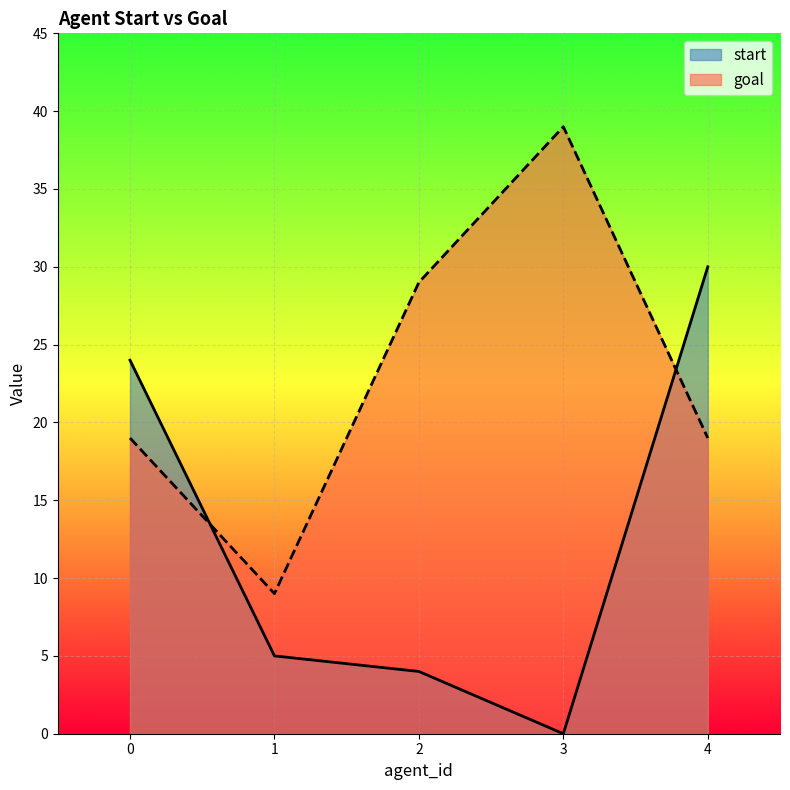

In start, how many points are lower than both neighbors (excluding endpoints)?

1